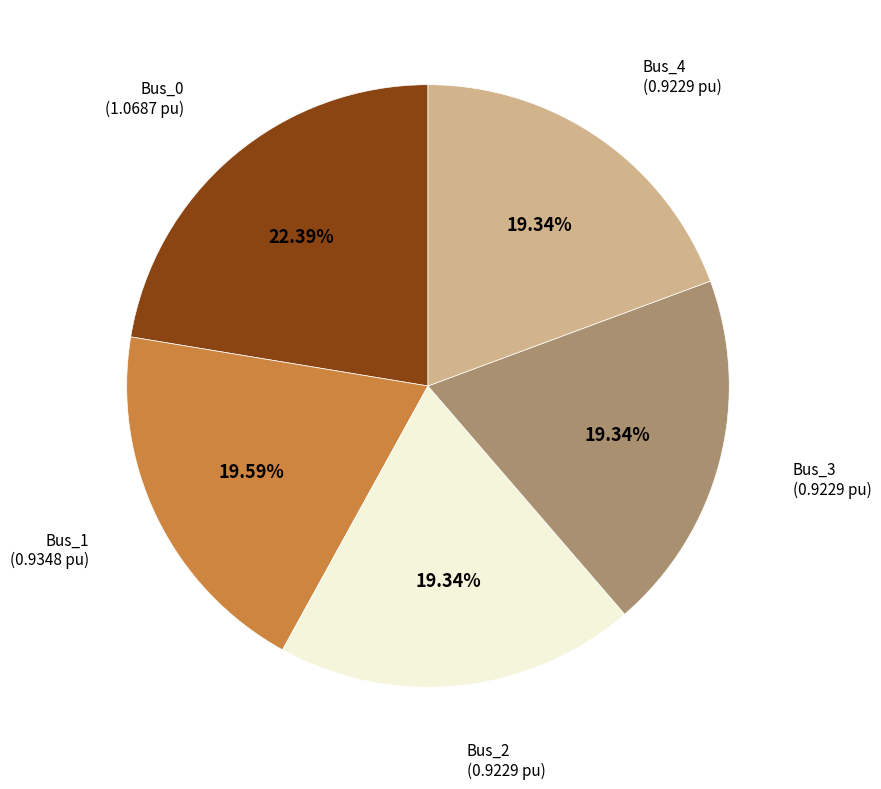

Is there any slice that represents more than half of the pie?

No